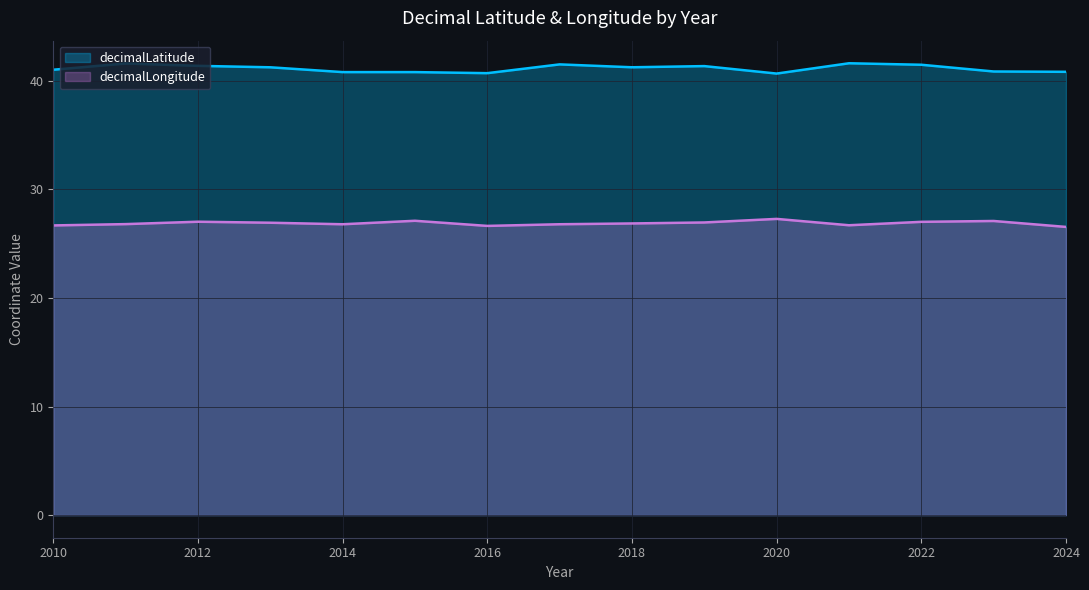

Rank the series by their maximum value, from highest to lowest.

decimalLatitude, decimalLongitude